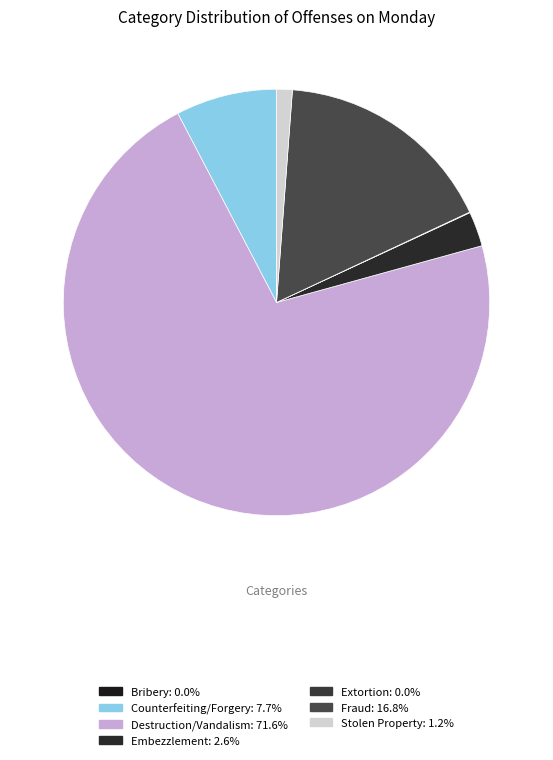

How much of the chart is everything except Counterfeiting/Forgery?

92.3%